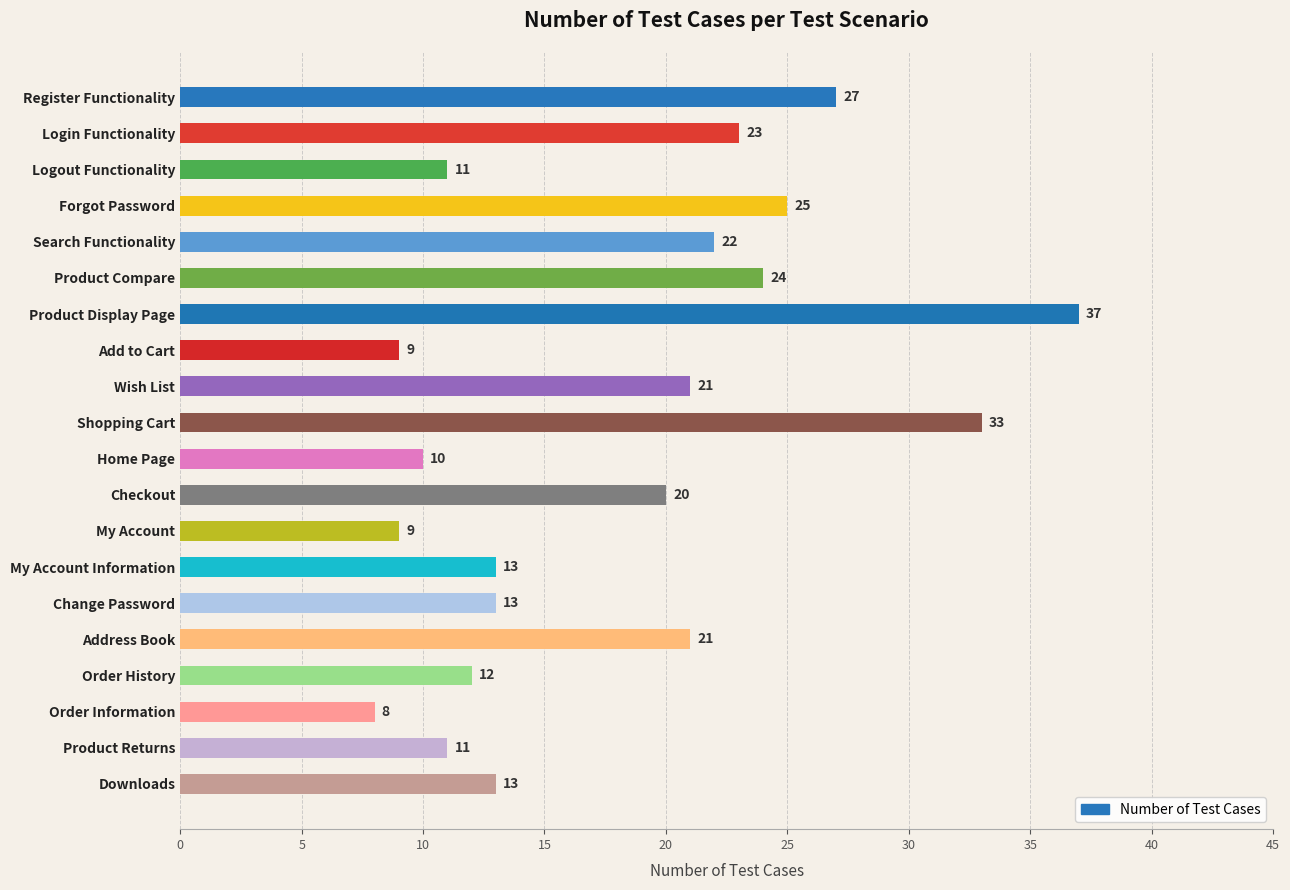

What is the value of the 13th bar from the top?

9